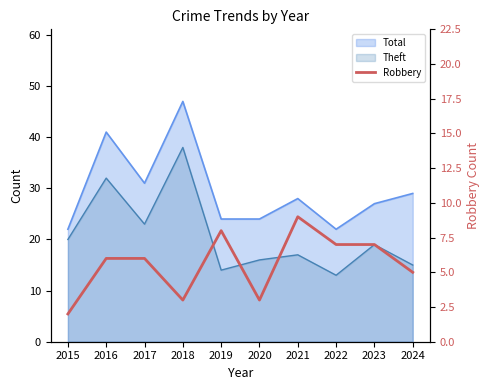

Reading right to left, transcribe all the data shown in this chart.

5	7	7	9	3	8	3	6	6	2